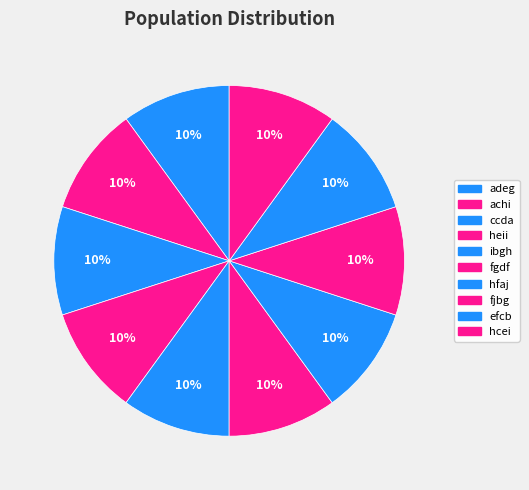

What percentage is NOT represented by hfaj?

90.0%